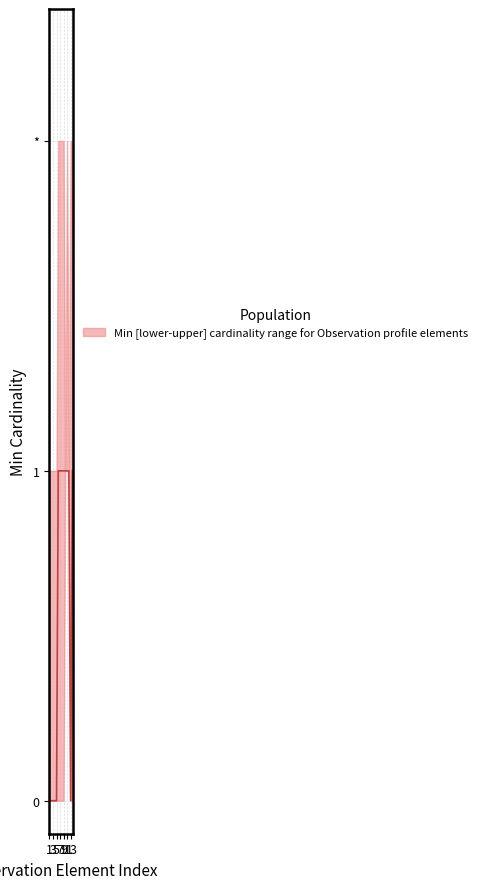

The median series shows 0 at 5. True or false?

False